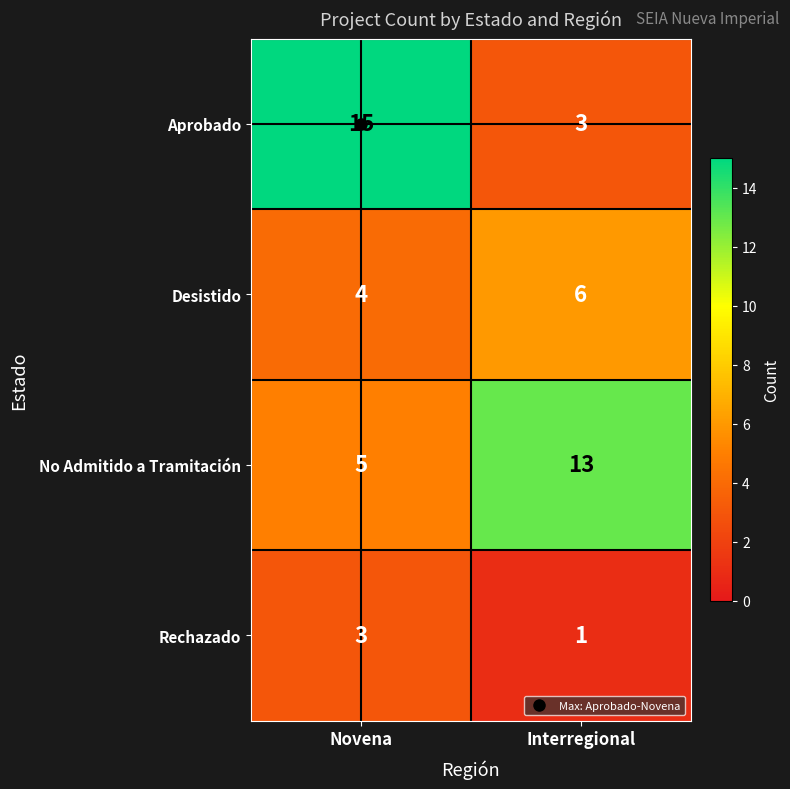

What is the highest value of the Rechazado series?

3